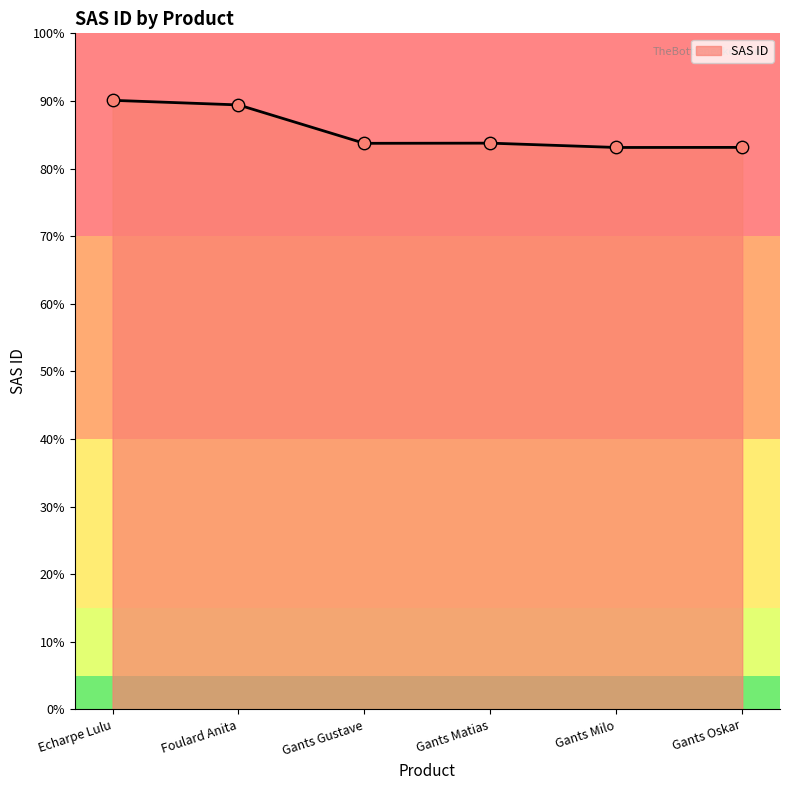

Is this an area chart (filled region under the line)?

Yes